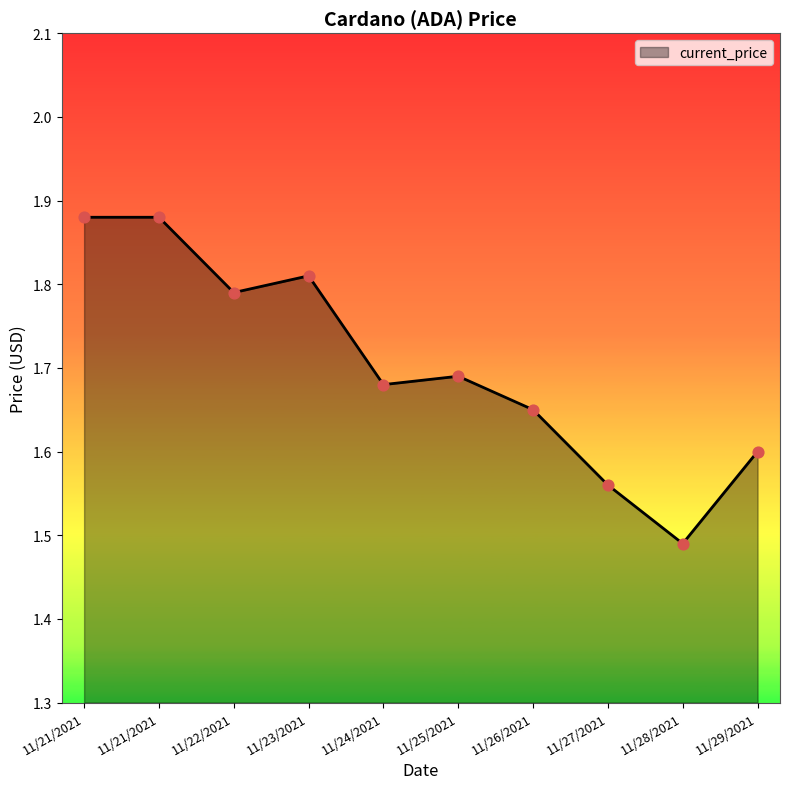

Between 11/23/2021 and 11/25/2021, which is larger?

11/23/2021